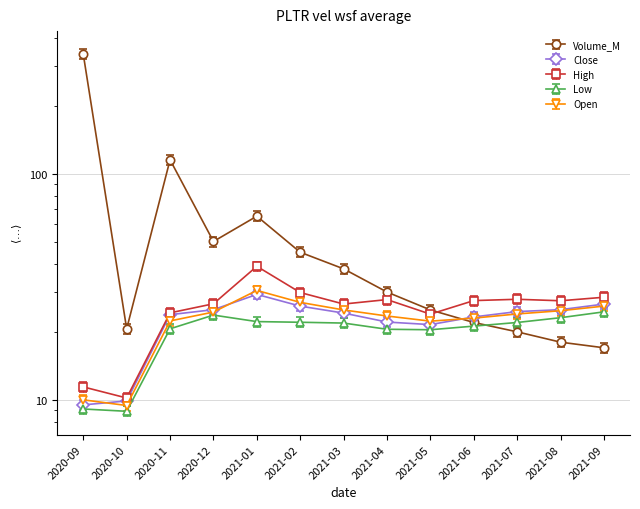

Which series has the largest total across all categories?

Volume_M